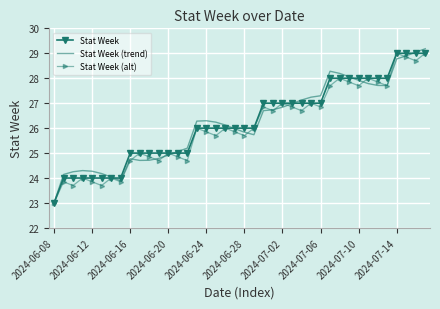

What is the minimum value for Stat Week (alt)?

23.0